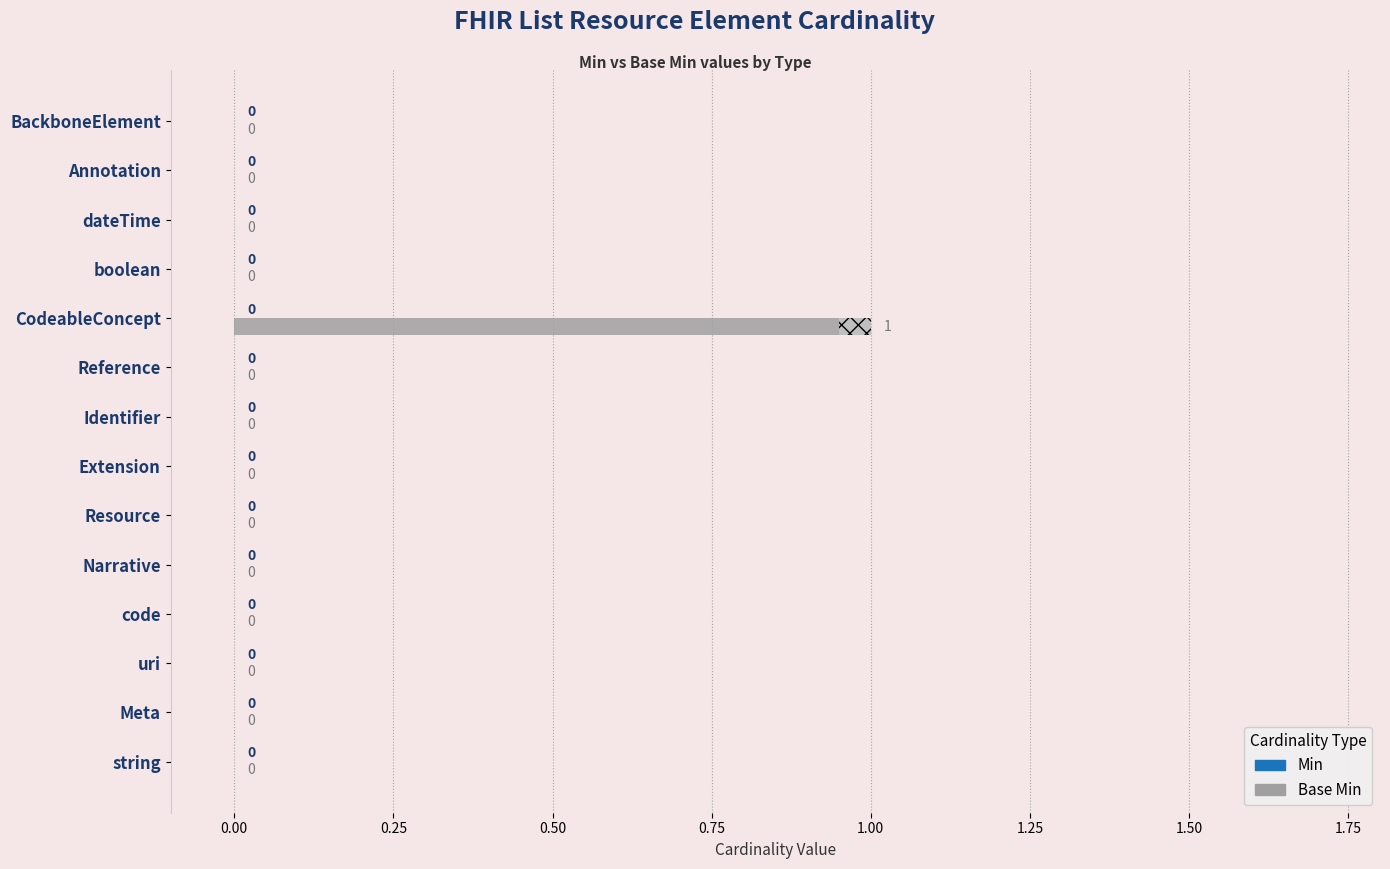

The value of Base Min at Extension is 0.4. True or false?

False